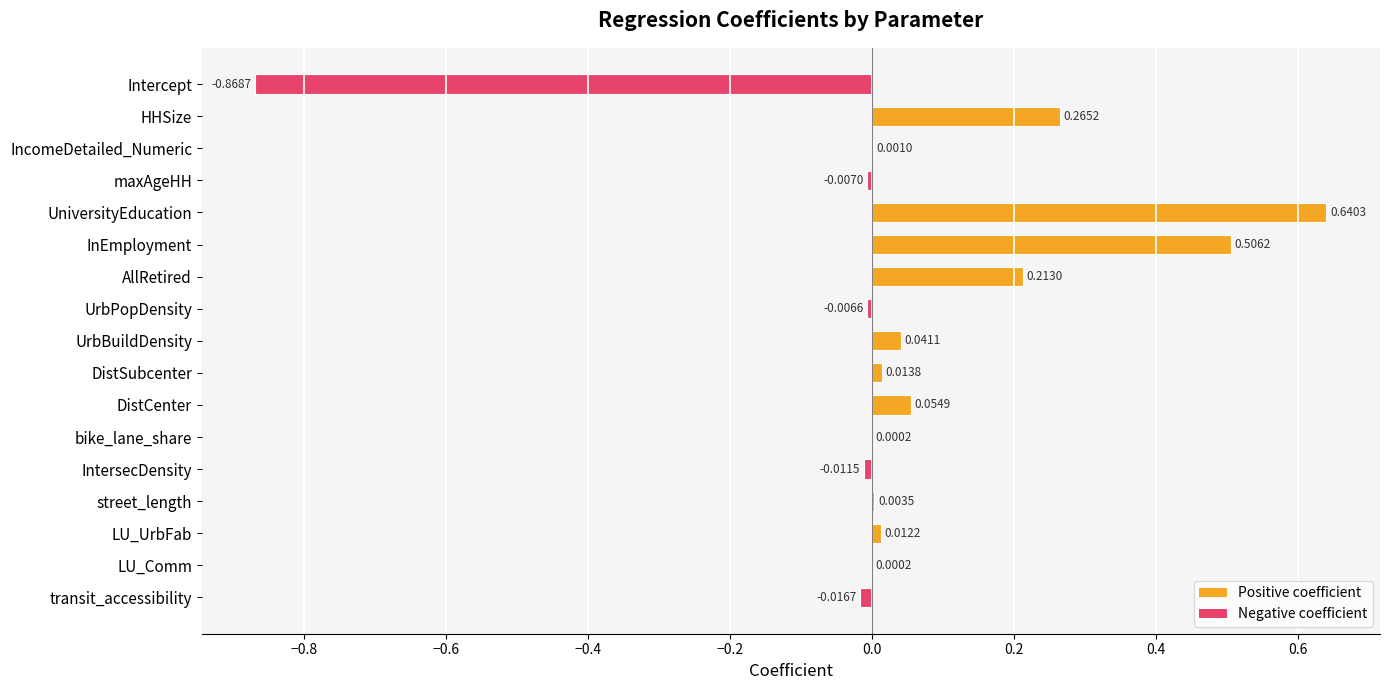

Which category has the highest value across all series?

UniversityEducation